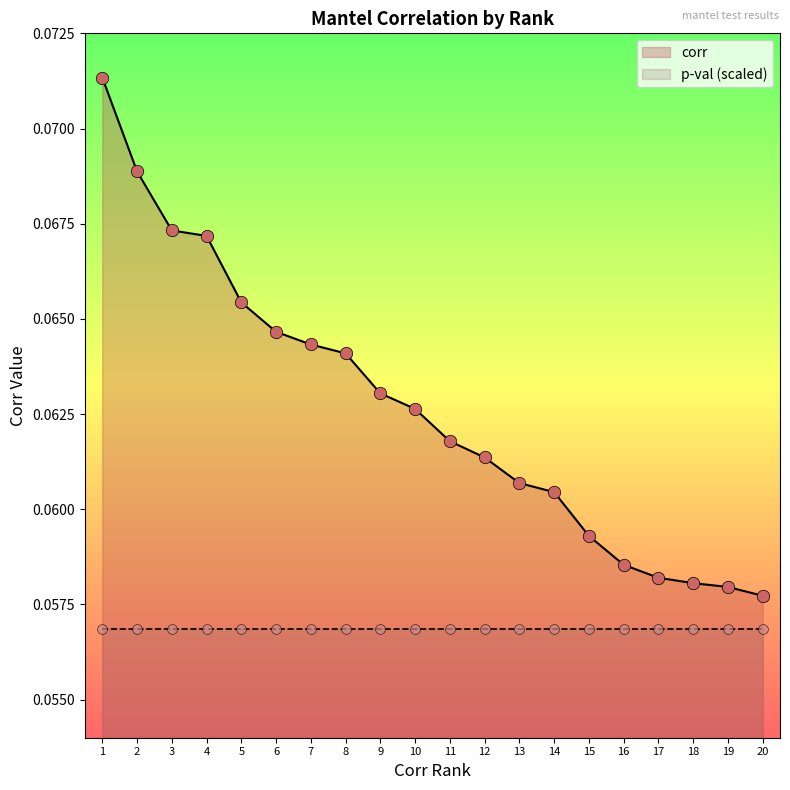

Between 15 and 18, which is larger?

15